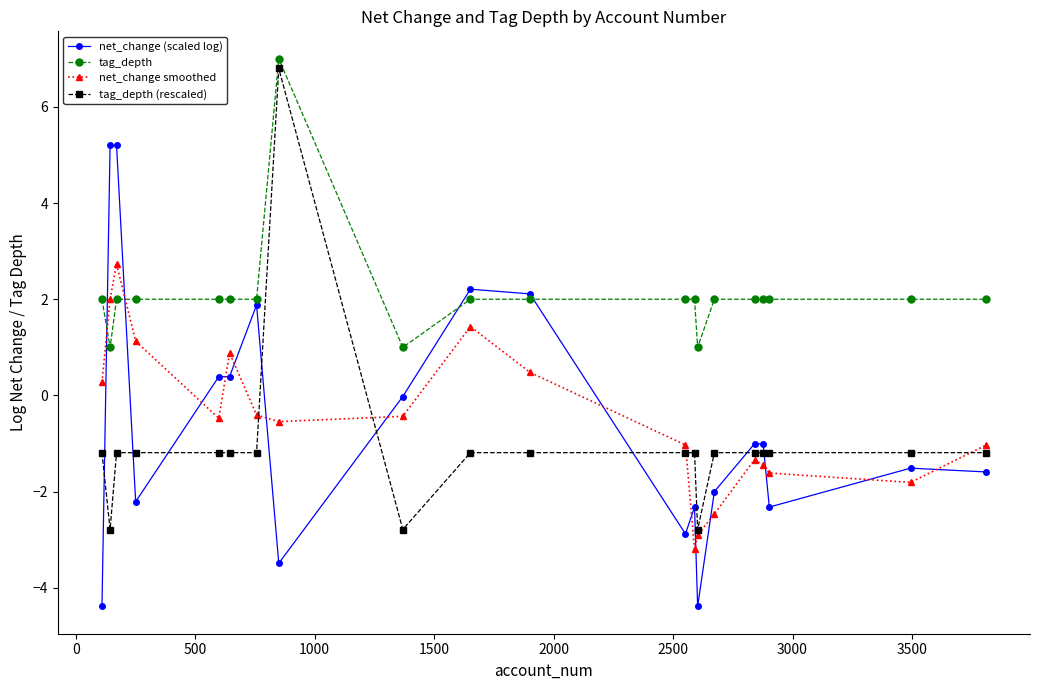

How many values in the net_change smoothed series exceed 0?

7